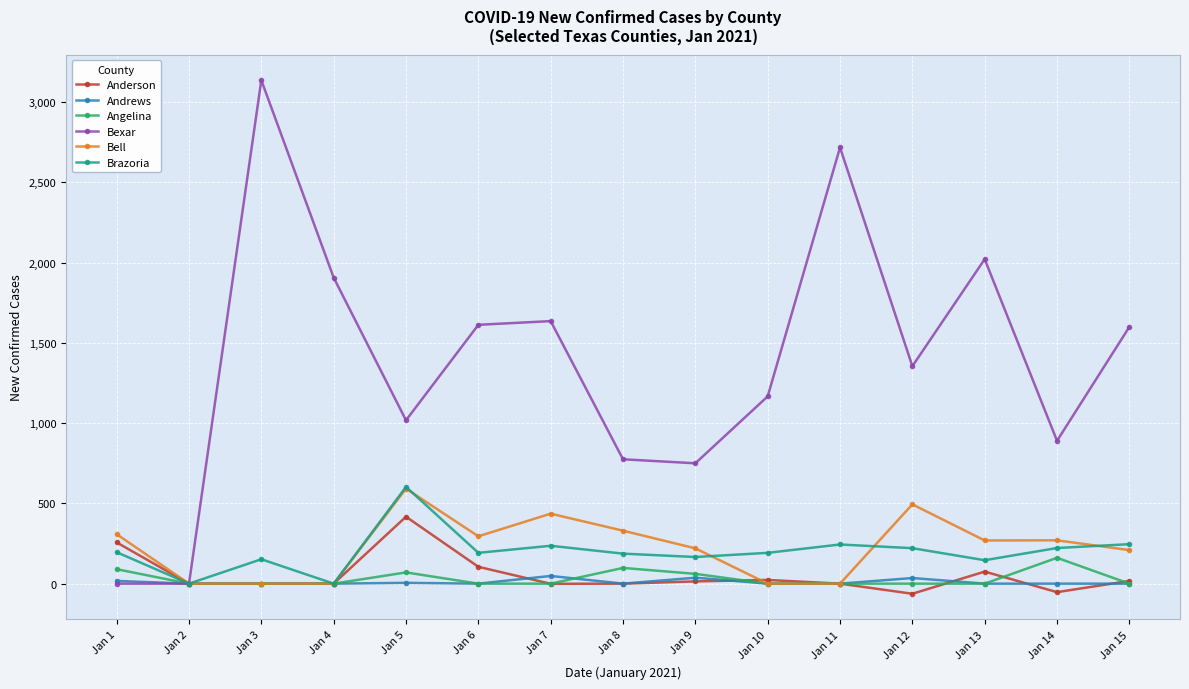

Read the Bexar value at Jan 15.

1600